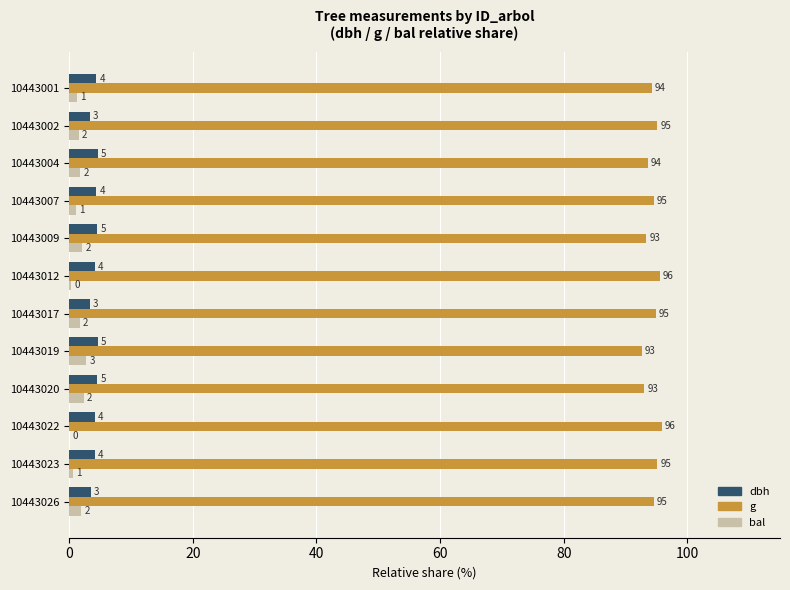

What are all the series names shown in the legend?

dbh, g, bal